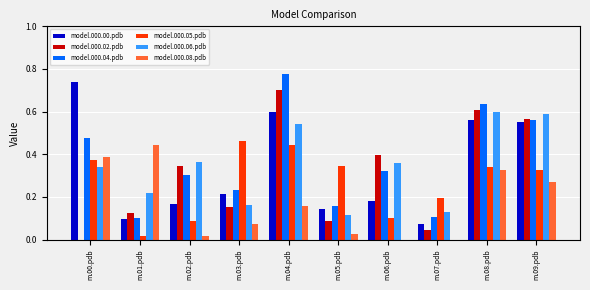

Count the number of data series in this chart.

6